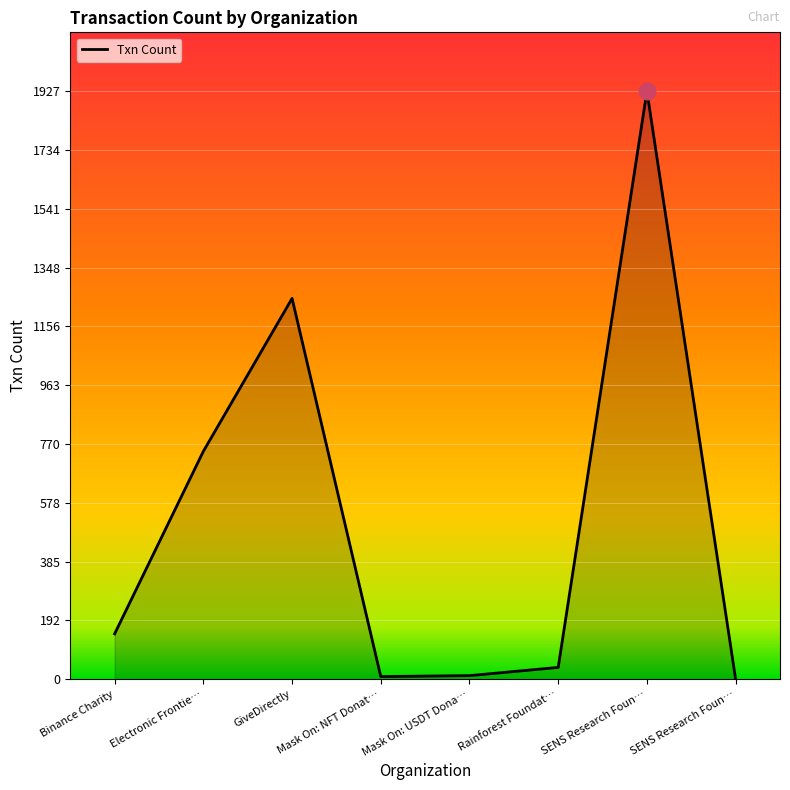

How many distinct data groups are displayed?

1